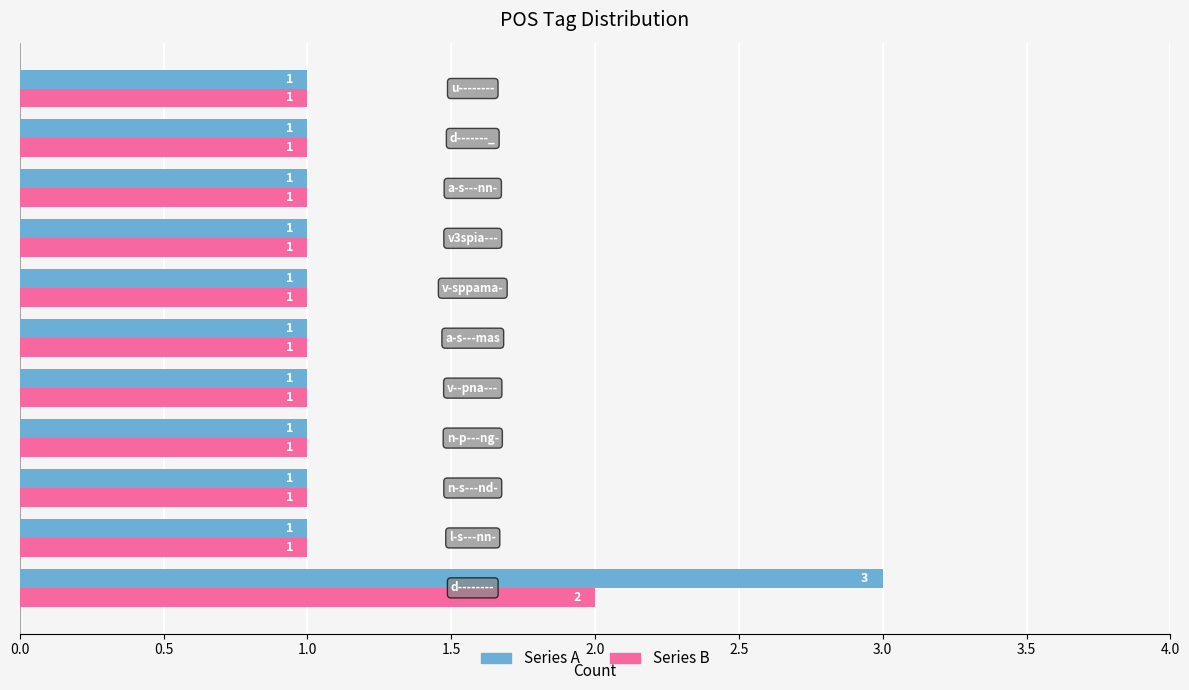

Which series has the largest total across all categories?

Series A